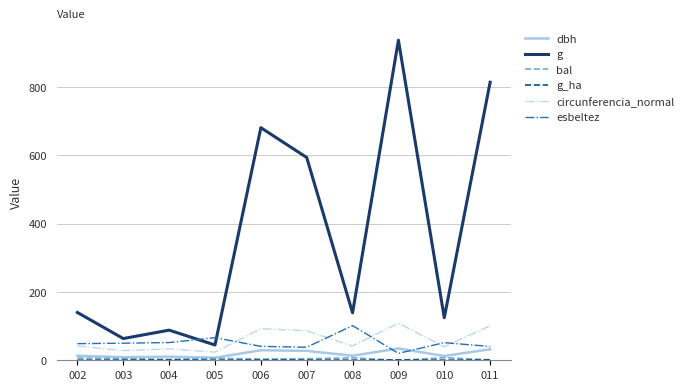

Is the value of esbeltez at 005 greater than the value of g at 002?

No